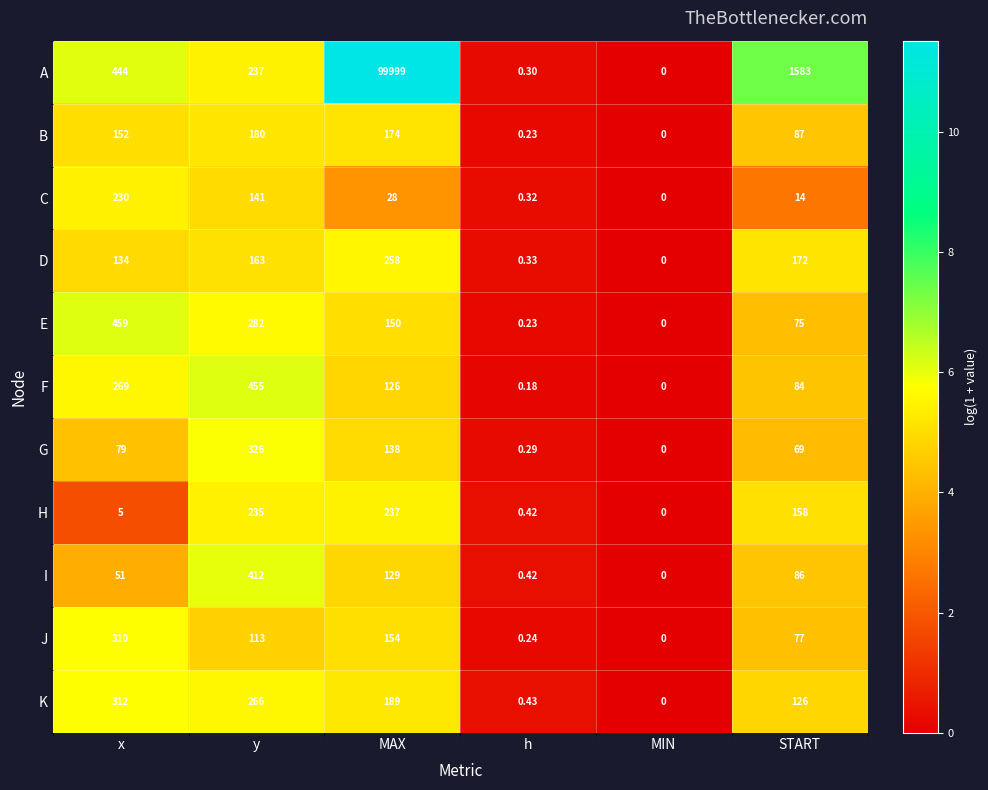

At which category does the chart reach its peak across all series?

MAX